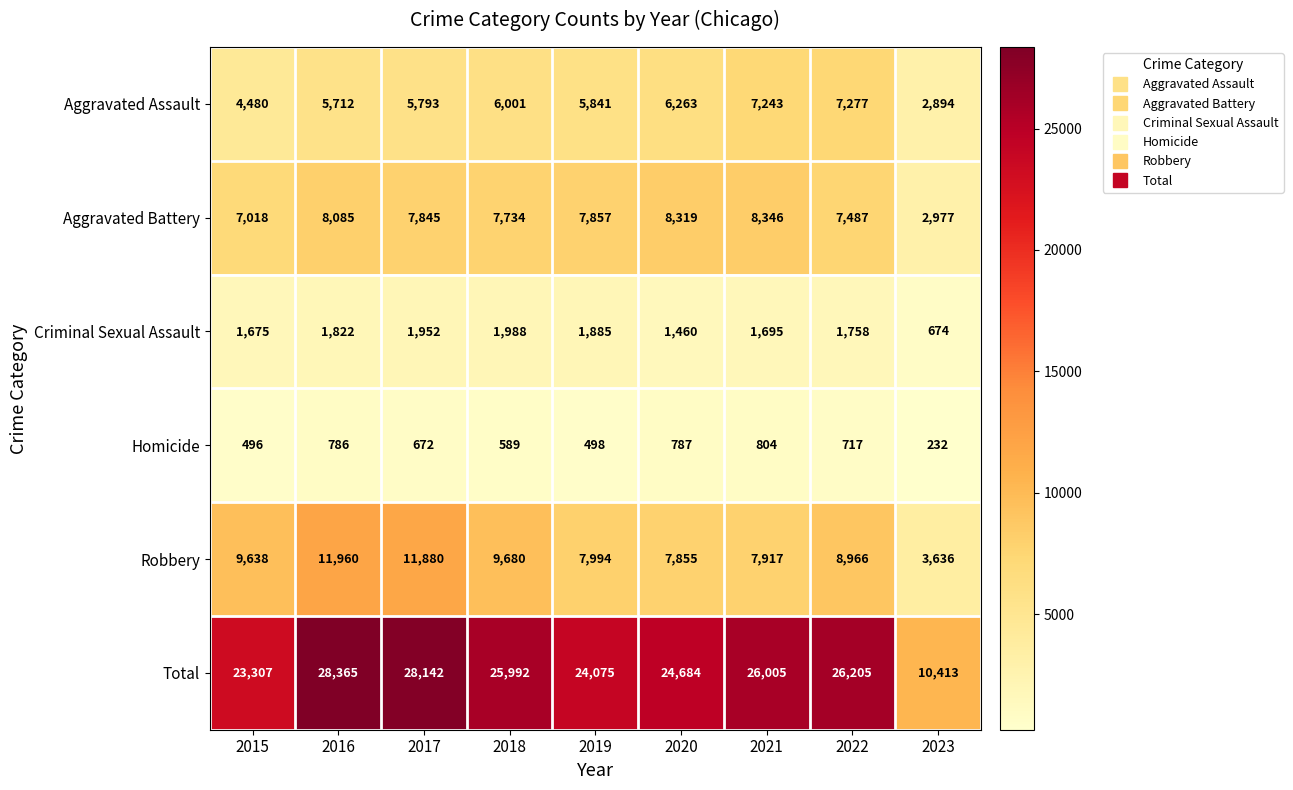

What value does the Homicide series have at 2018?

589